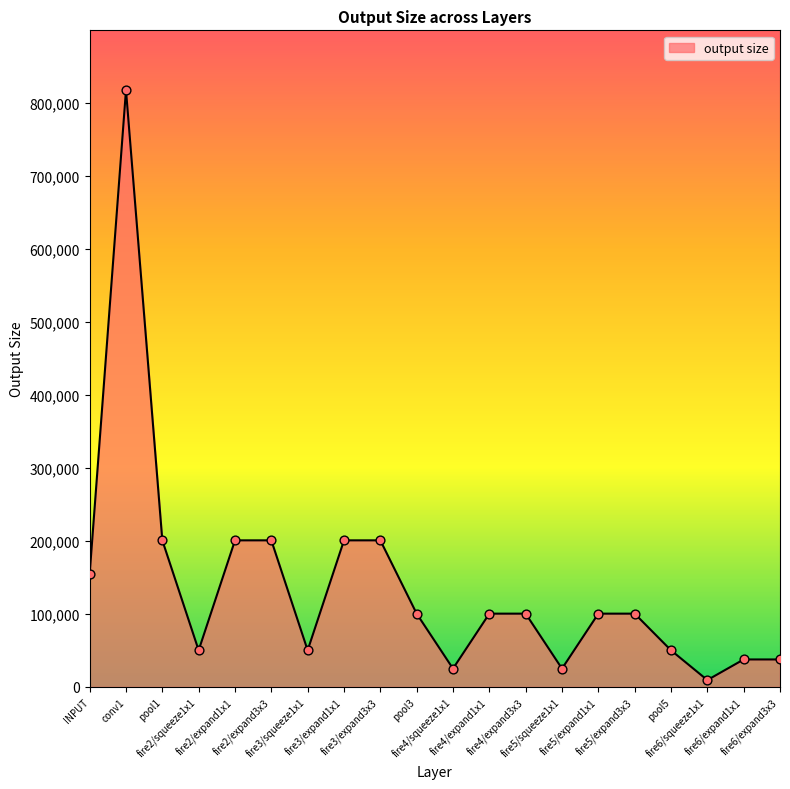

Which has a higher value, fire4/squeeze1x1 or fire2/squeeze1x1?

fire2/squeeze1x1